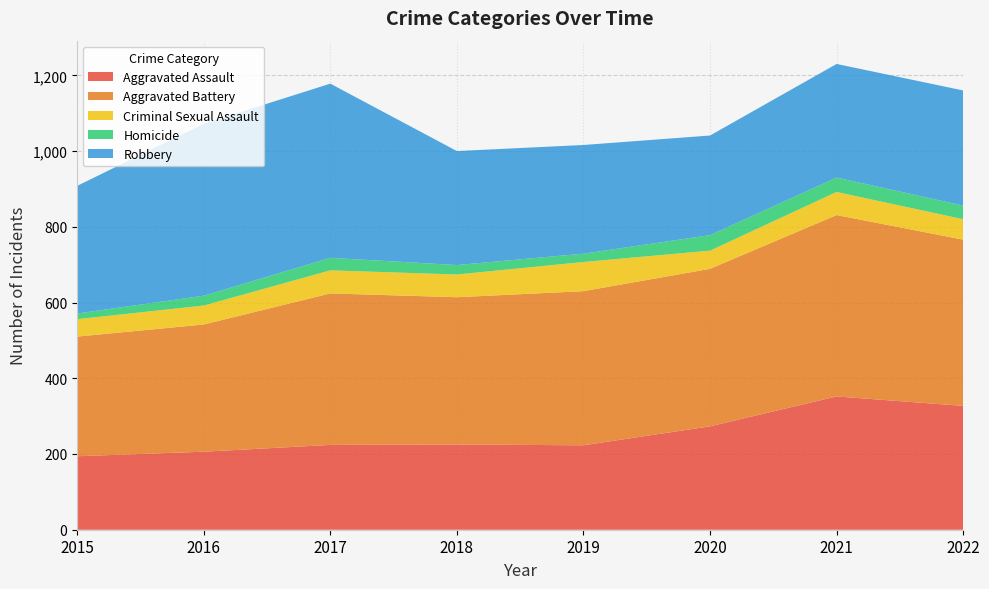

Reading right to left, list all the values displayed in this chart.

Aggravated Assault: 2022=327	2021=352	2020=273	2019=223	2018=225	2017=224	2016=206	2015=194
Aggravated Battery: 2022=439	2021=479	2020=416	2019=407	2018=389	2017=400	2016=336	2015=316
Criminal Sexual Assault: 2022=54	2021=61	2020=48	2019=77	2018=60	2017=61	2016=50	2015=46
Homicide: 2022=36	2021=38	2020=41	2019=22	2018=25	2017=33	2016=26	2015=15
Robbery: 2022=304	2021=300	2020=263	2019=287	2018=301	2017=460	2016=454	2015=337